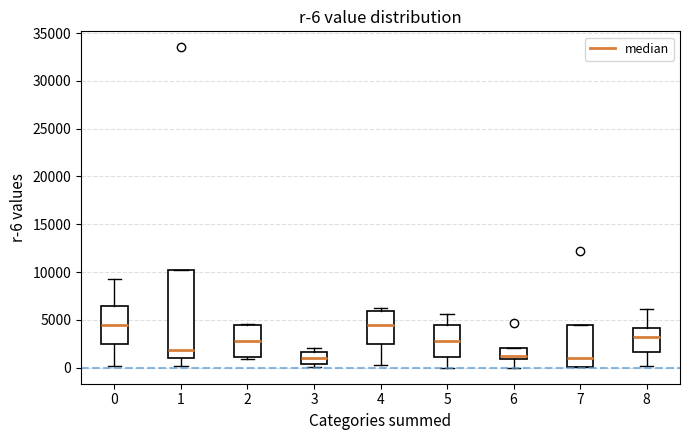

Which box is the tallest, from its lower edge to its upper edge?

1